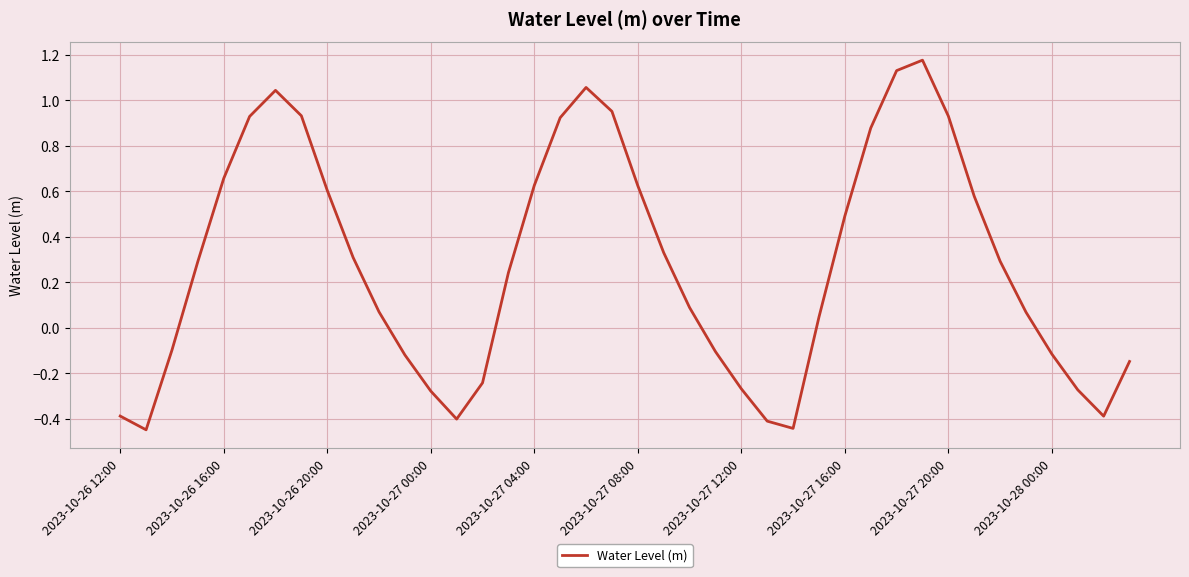

What is the difference between the maximum and minimum values?

1.6